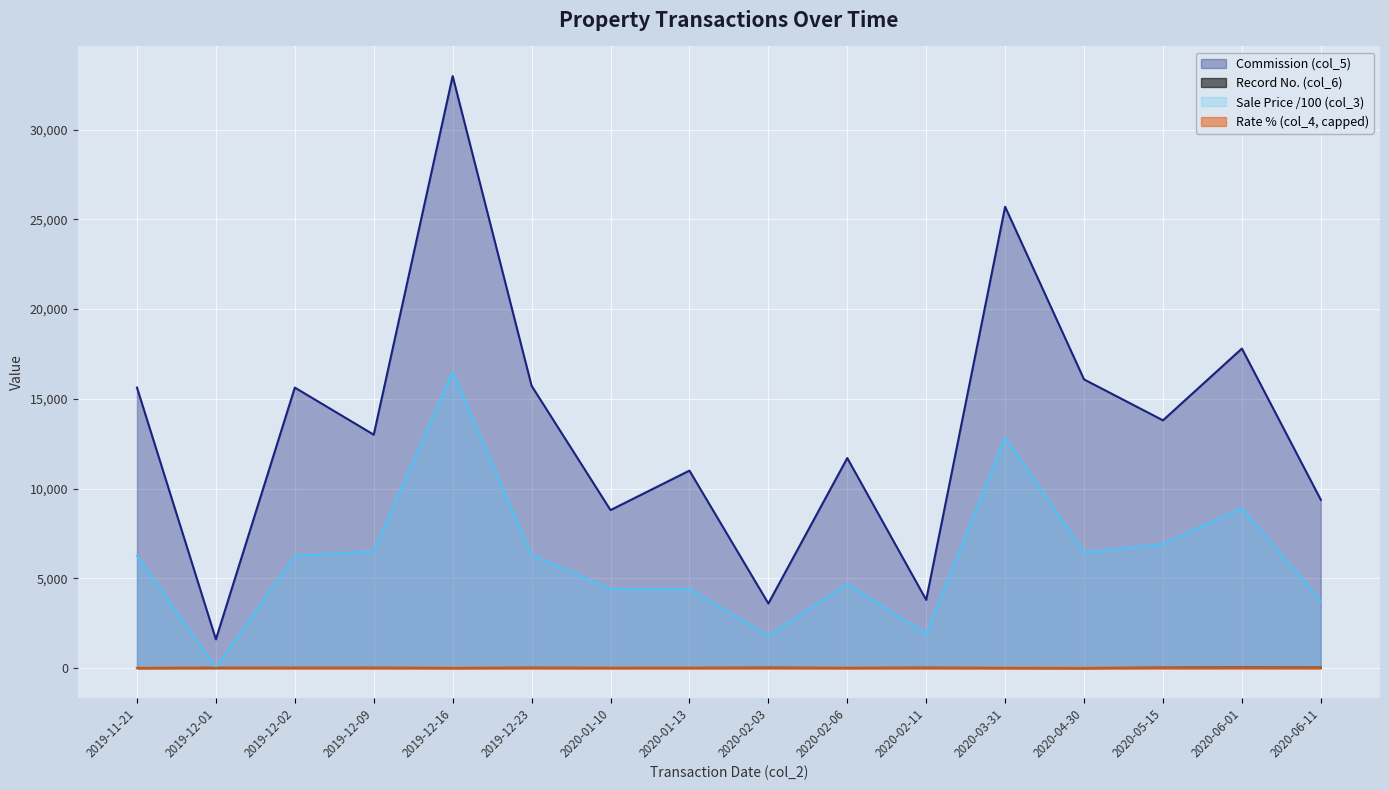

True or false: Commission (col_5) and Sale Price (col_3) intersect in this chart.

False